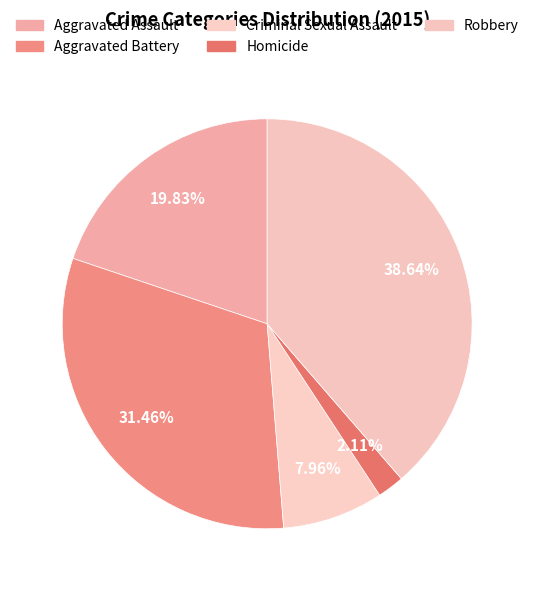

What percentage is the Homicide slice, to the nearest percent?

2%